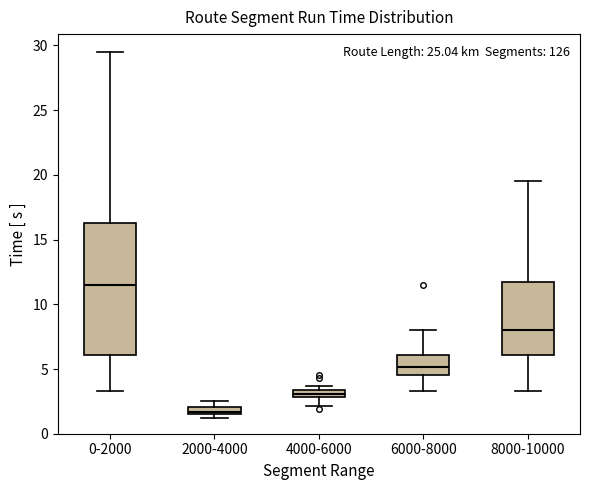

Which box has the highest median line?

0-2000